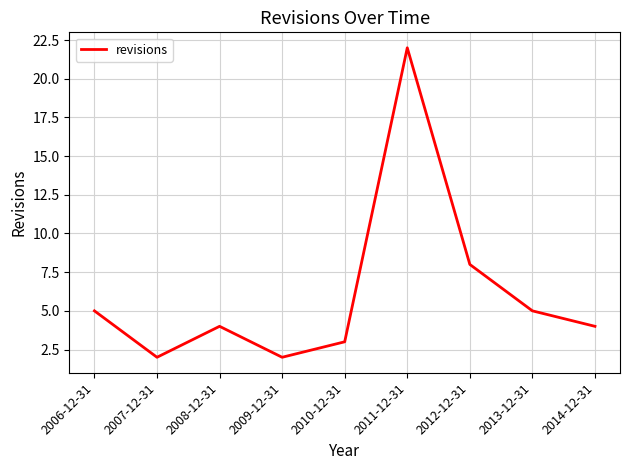

Is it true that the value at 2006-12-31 is 5?

True